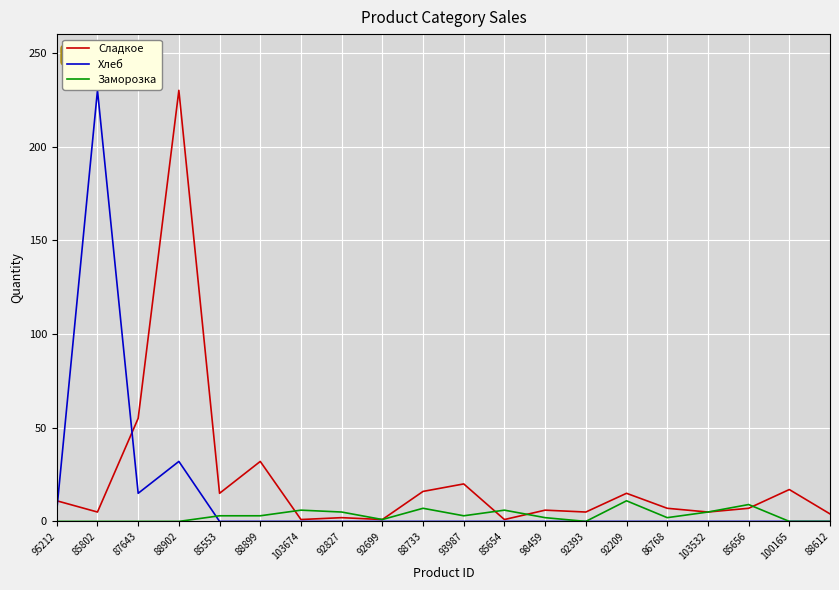

Which series changed the most between 88902 and 85654?

Сладкое